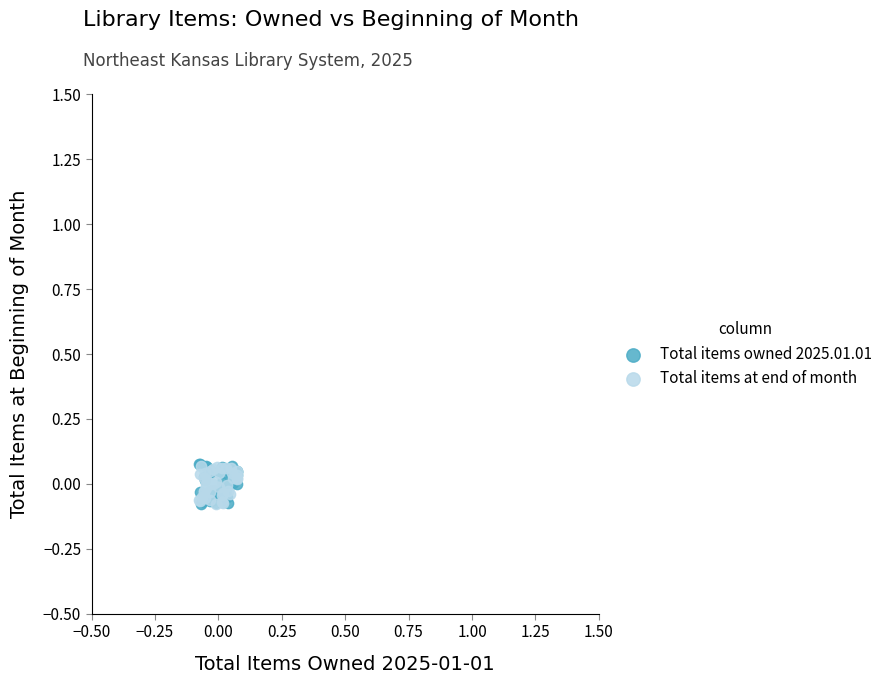

What are all the series names shown in the legend?

Total items owned 2025.01.01, Total items at end of month